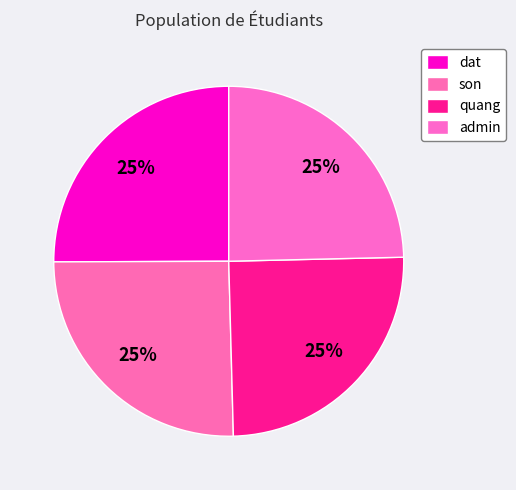

How many slices are in this pie chart?

4